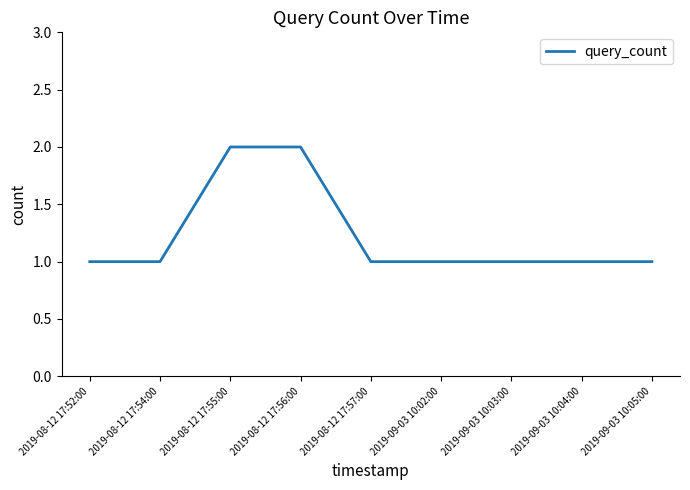

What position from the right is 2019-08-12 17:54:00?

8